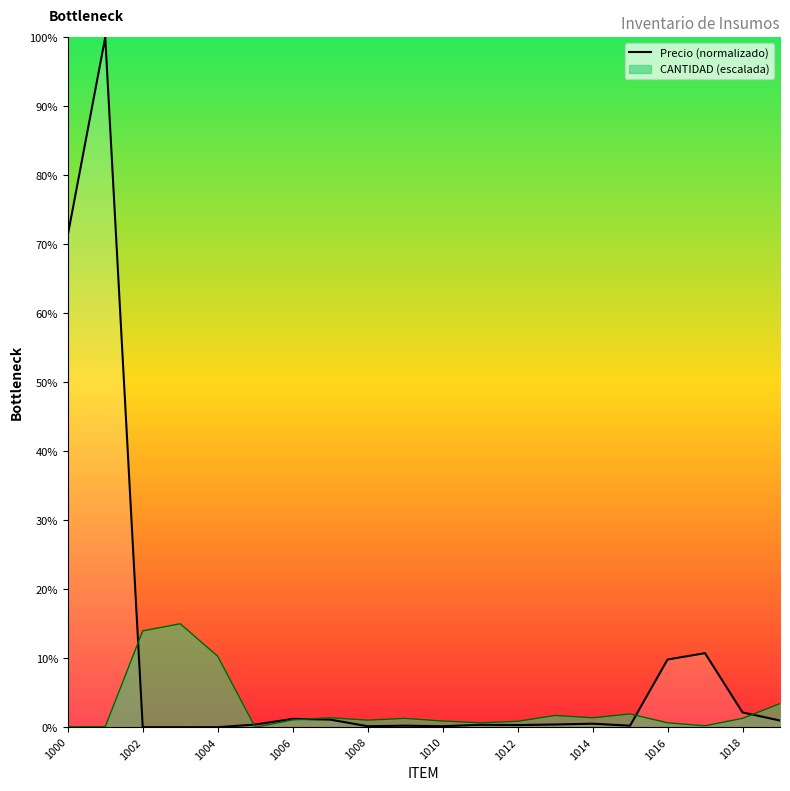

How many lines are shown in the chart?

2